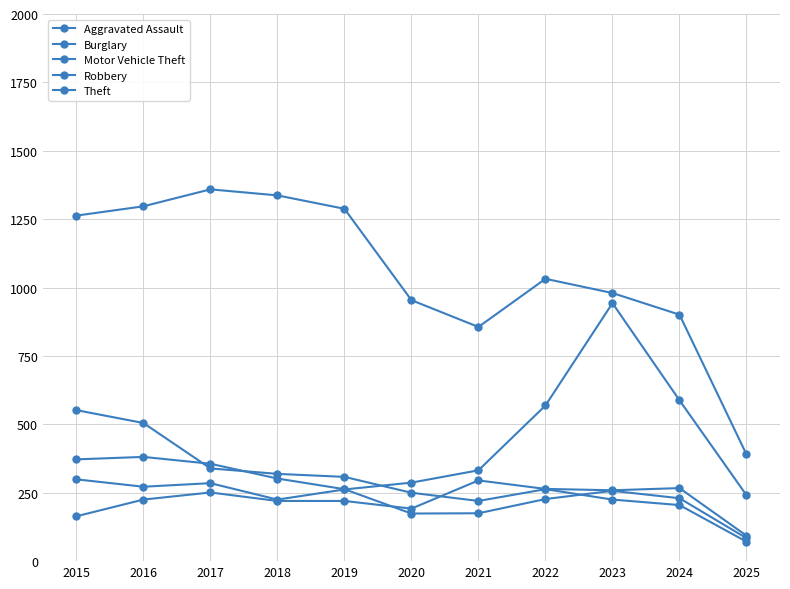

How many values in the Motor Vehicle Theft series are below 287?

5